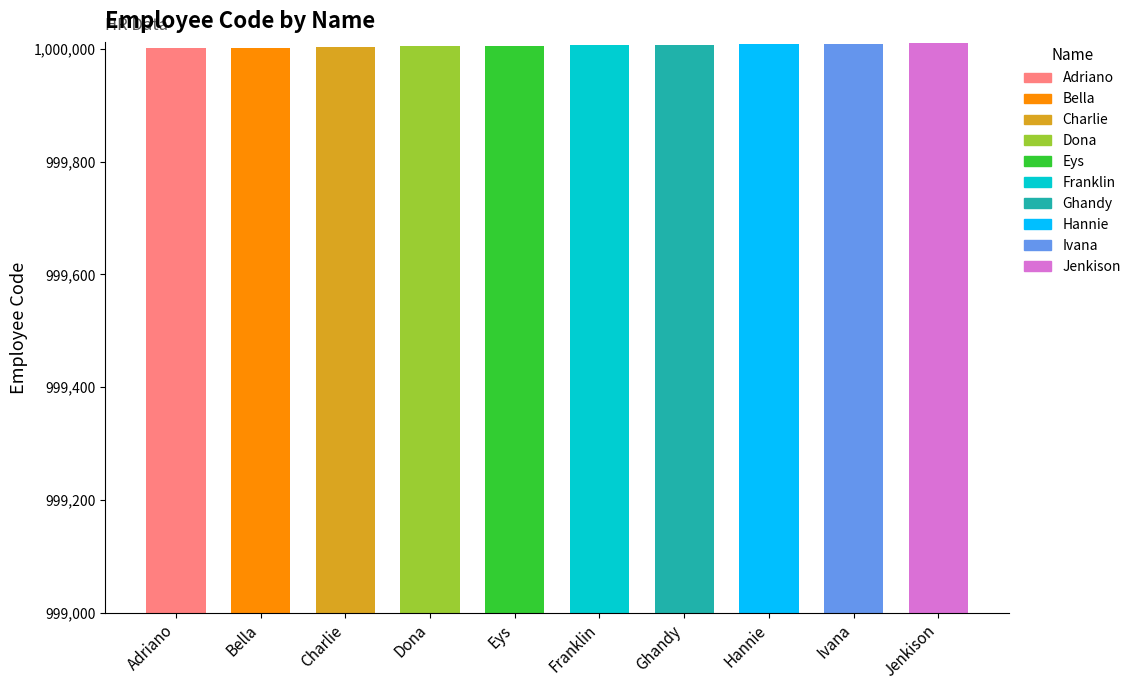

The value at Jenkison is 1000010. True or false?

True